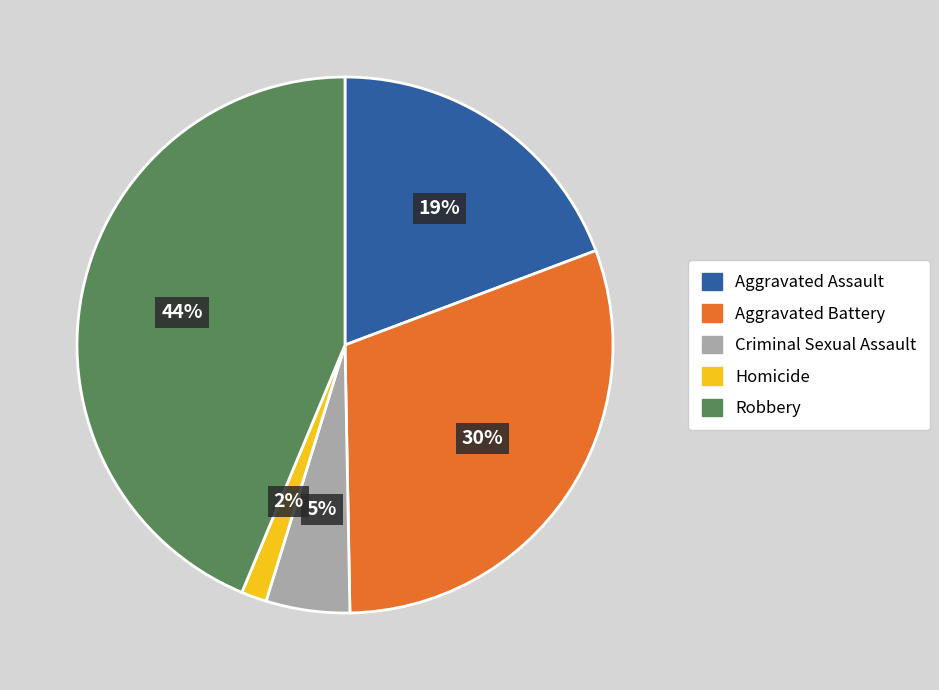

Between Homicide and Robbery, which is larger?

Robbery